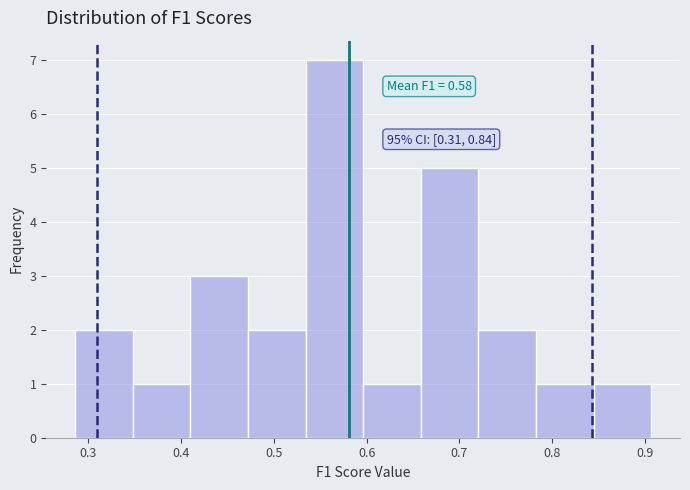

Over which range of the x-axis is the bar tallest?

0.53 to 0.60